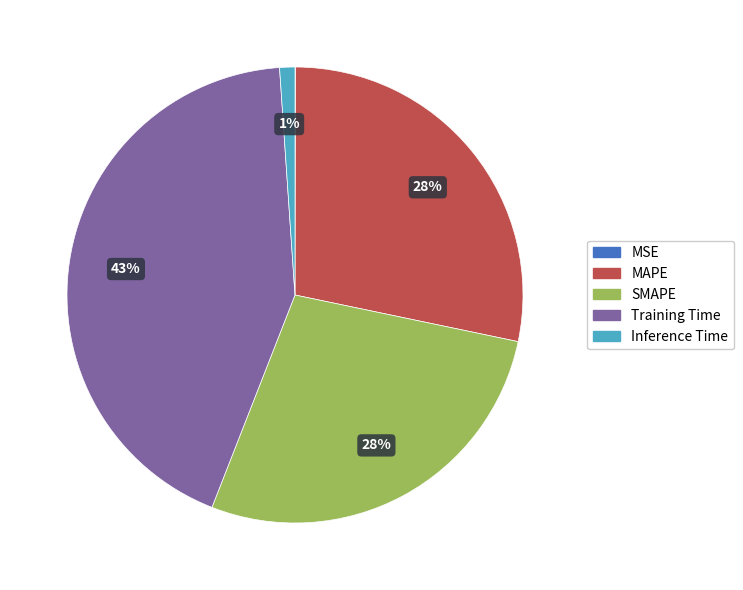

Combined, do MAPE and SMAPE account for over 50%?

Yes